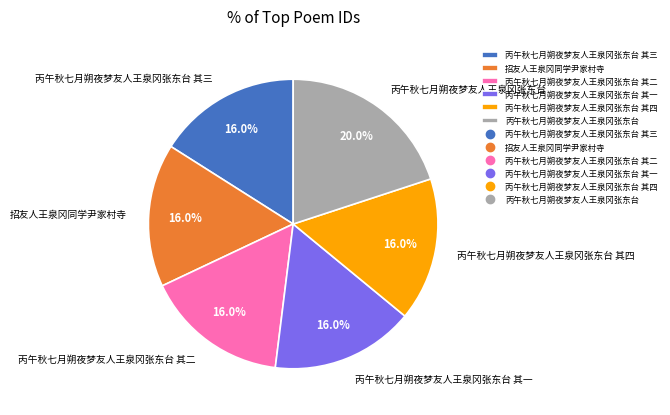

How many slices are in this pie chart?

6